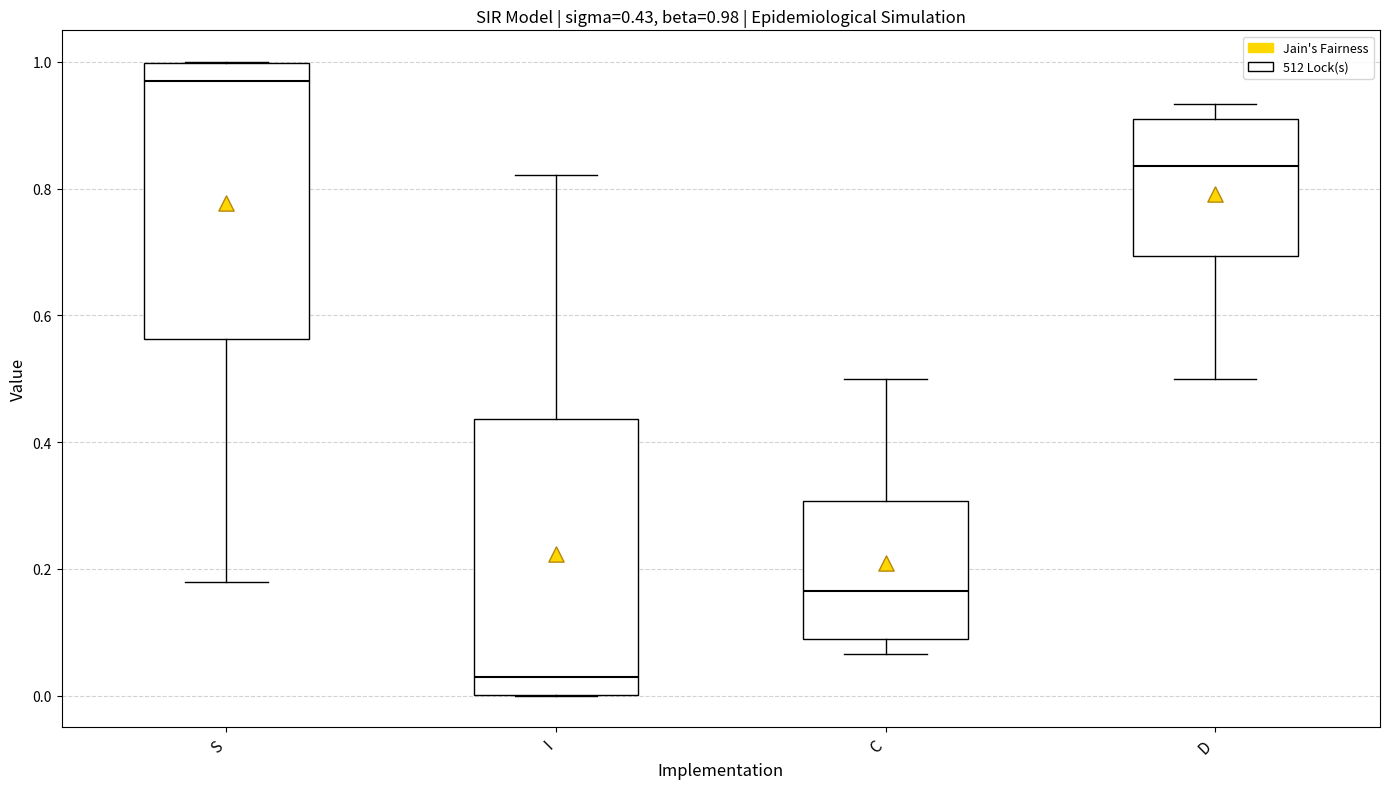

Which box has the lowest median line?

I